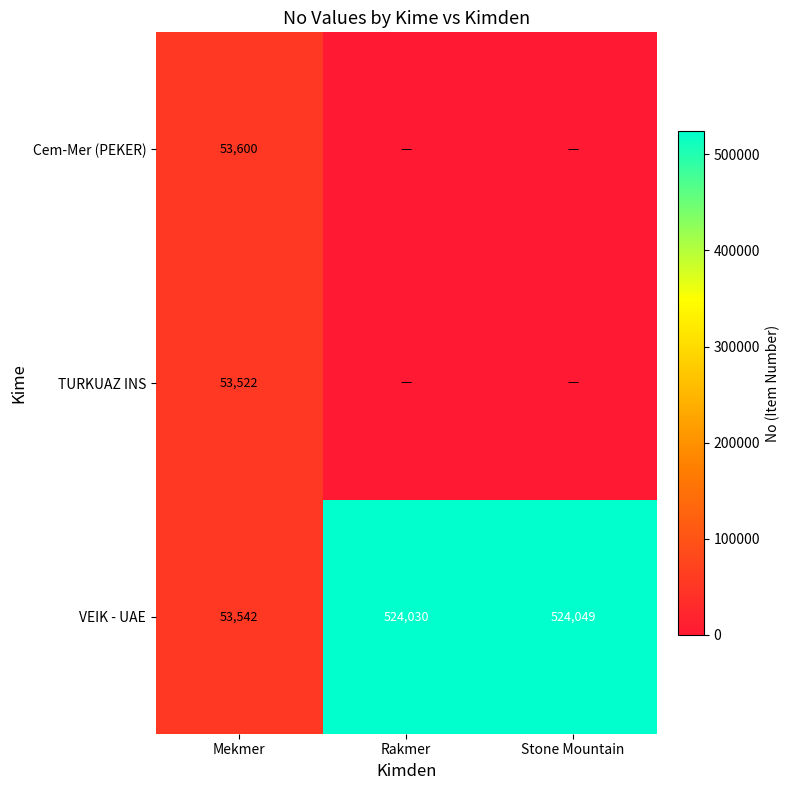

True or false: VEIK - UAE has a value of 53542 at Mekmer.

True